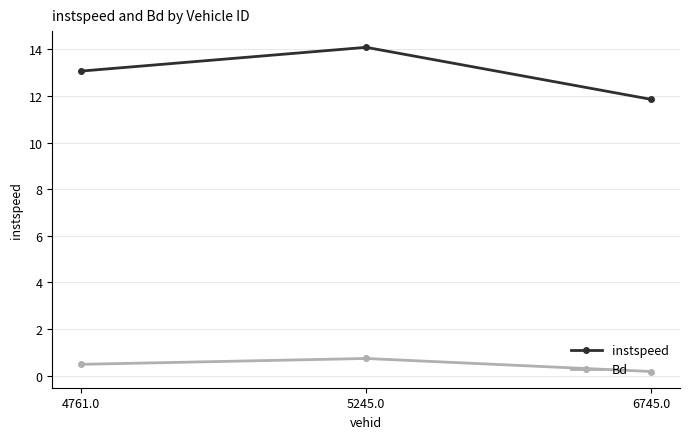

Between 4761.0 and 5245.0, which series saw the biggest shift?

instspeed